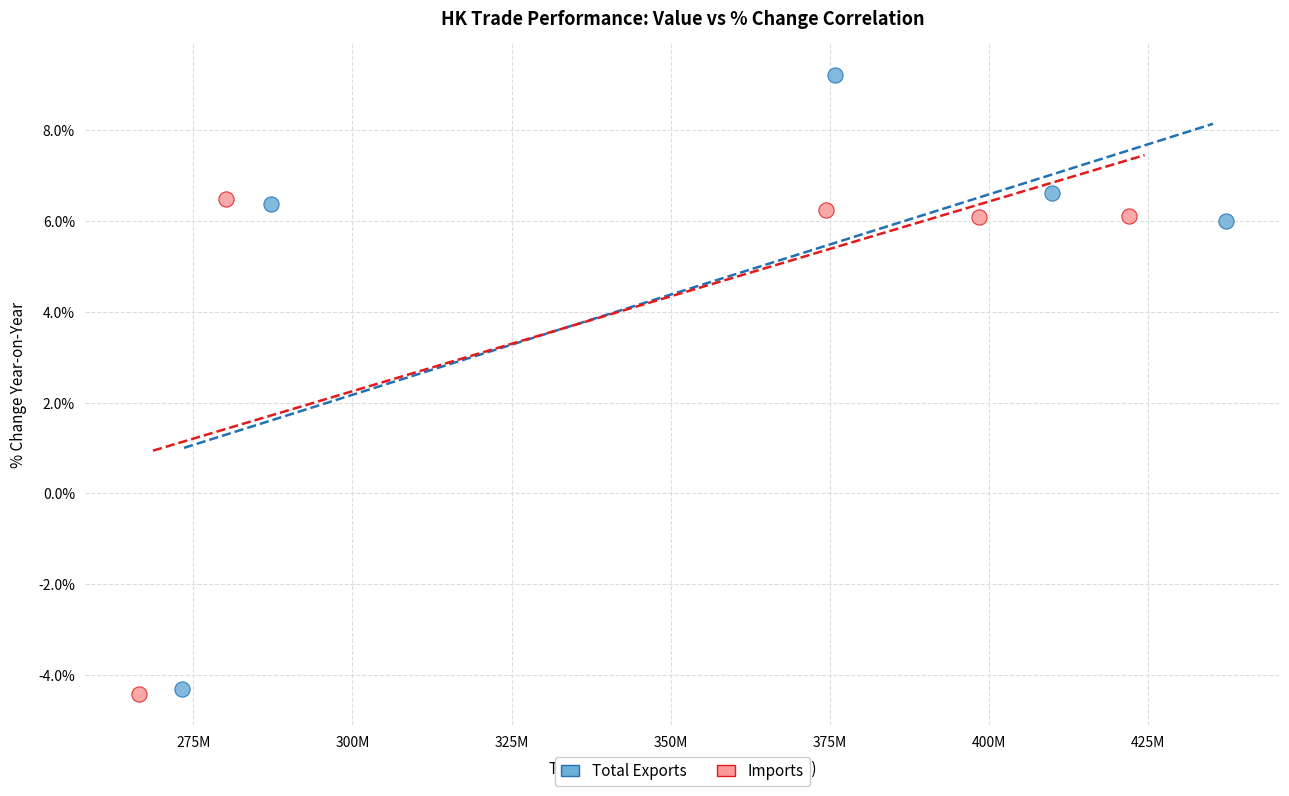

What are all the series names shown in the legend?

Total Exports, Imports